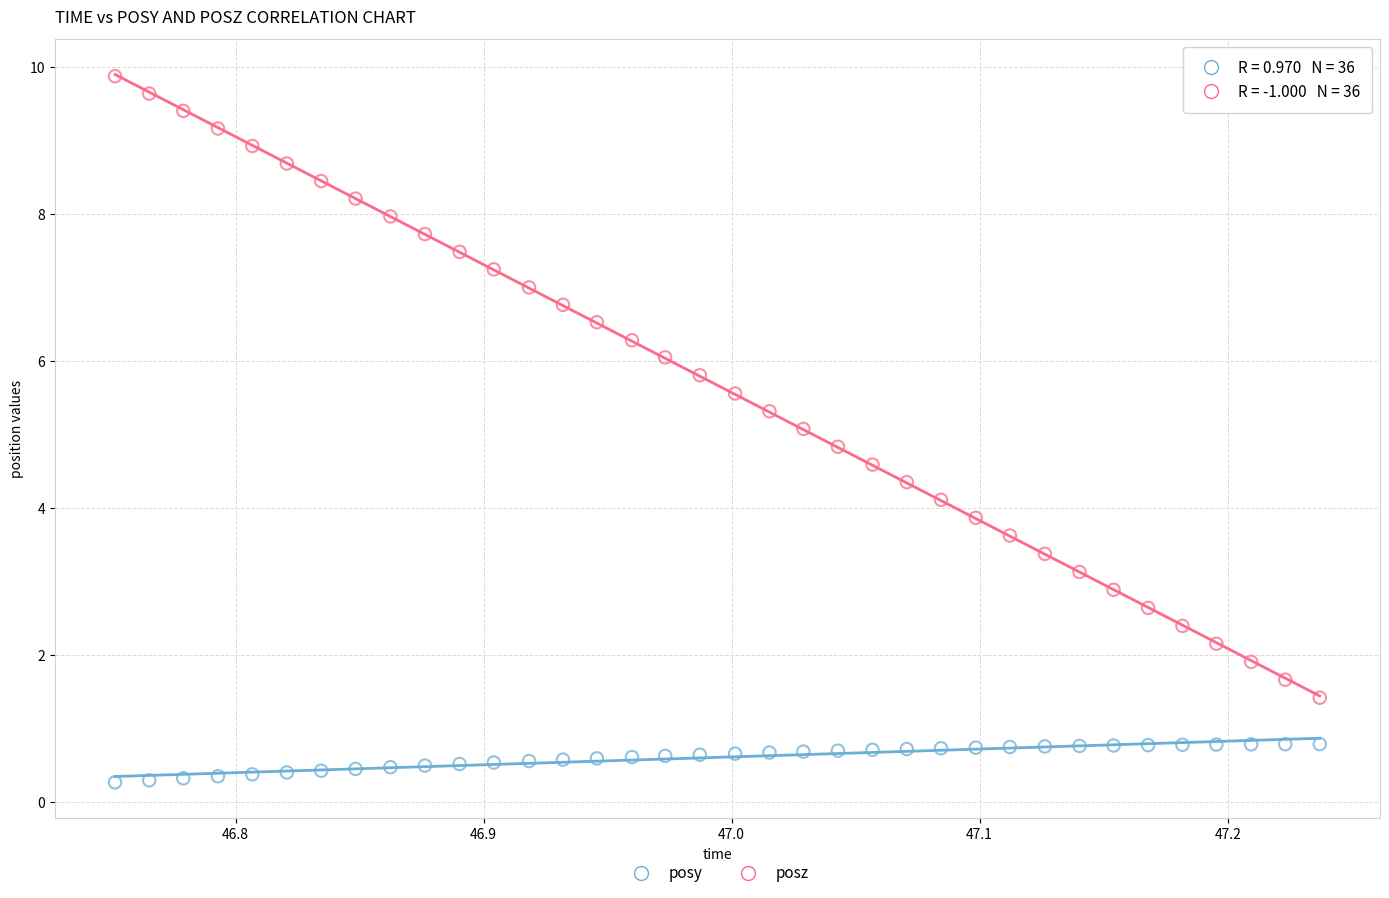

What are all the series names shown in the legend?

posy, posz